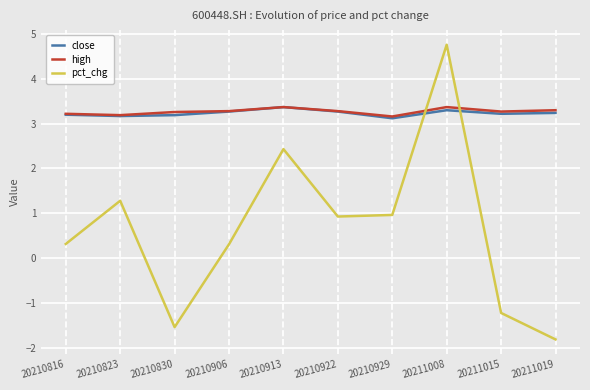

Reading right to left, transcribe all the data shown in this chart.

close: 20211019=3.2	20211015=3.2	20211008=3.3	20210929=3.1	20210922=3.3	20210913=3.4	20210906=3.3	20210830=3.2	20210823=3.2	20210816=3.2
high: 20211019=3.3	20211015=3.3	20211008=3.4	20210929=3.2	20210922=3.3	20210913=3.4	20210906=3.3	20210830=3.3	20210823=3.2	20210816=3.2
pct_chg: 20211019=-1.8	20211015=-1.2	20211008=4.8	20210929=1.0	20210922=0.9	20210913=2.4	20210906=0.3	20210830=-1.5	20210823=1.3	20210816=0.3